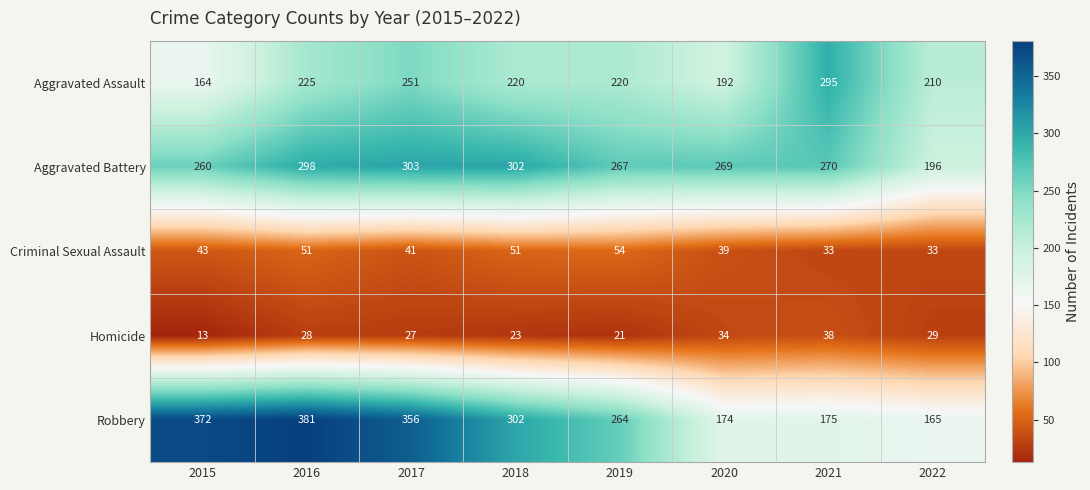

Rank the series by their maximum value, from lowest to highest.

Homicide, Criminal Sexual Assault, Aggravated Assault, Aggravated Battery, Robbery